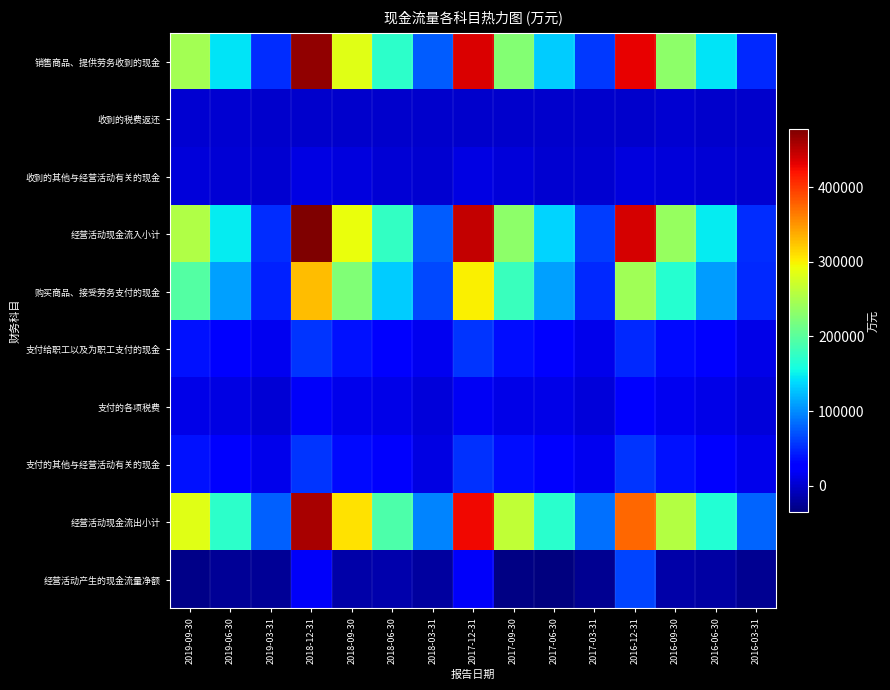

What is the spread (max minus min) of values at 2018-06-30?

205976